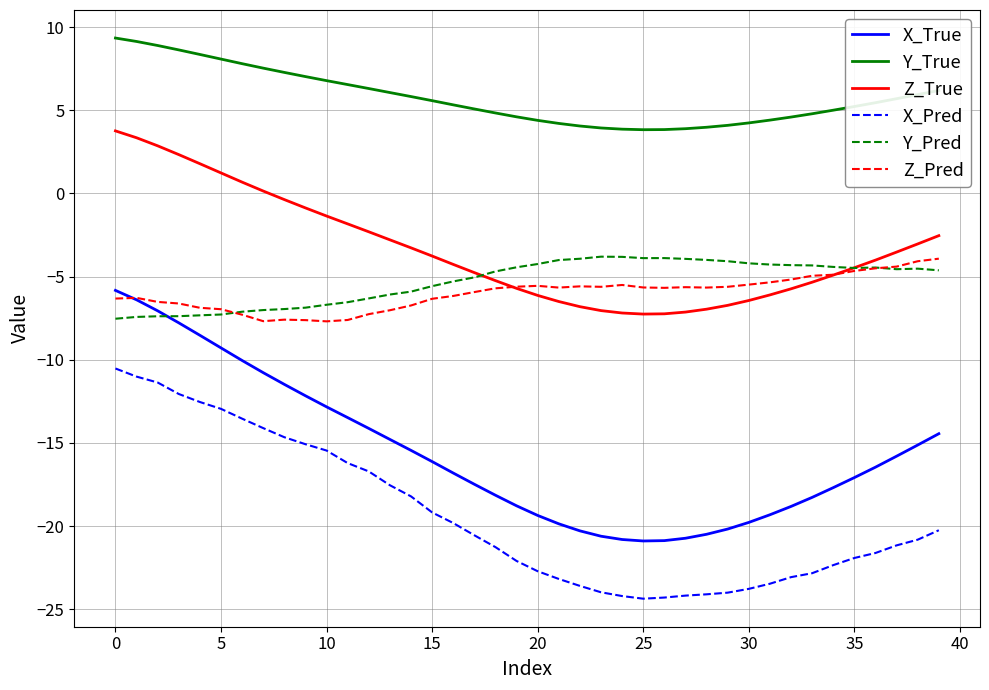

True or false: Z_True and X_True cross at least once.

False